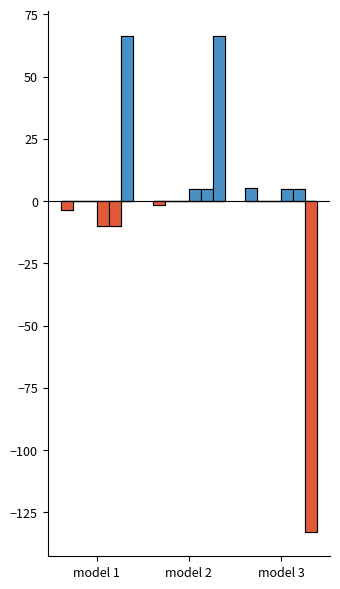

What is the value of the context_size bar at the 1st from the left?

-10.0